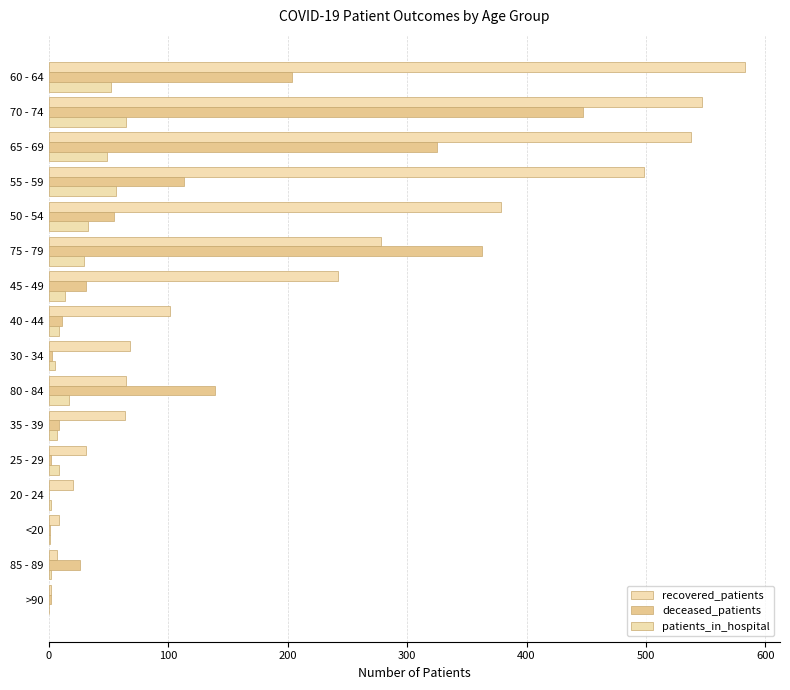

How many data points does each series have?

16